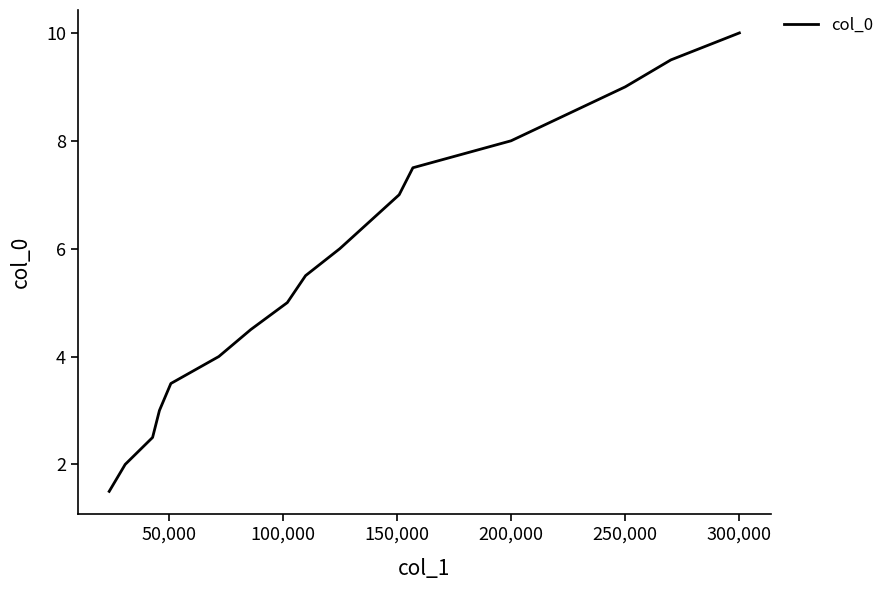

What is the greatest value displayed?

10.0